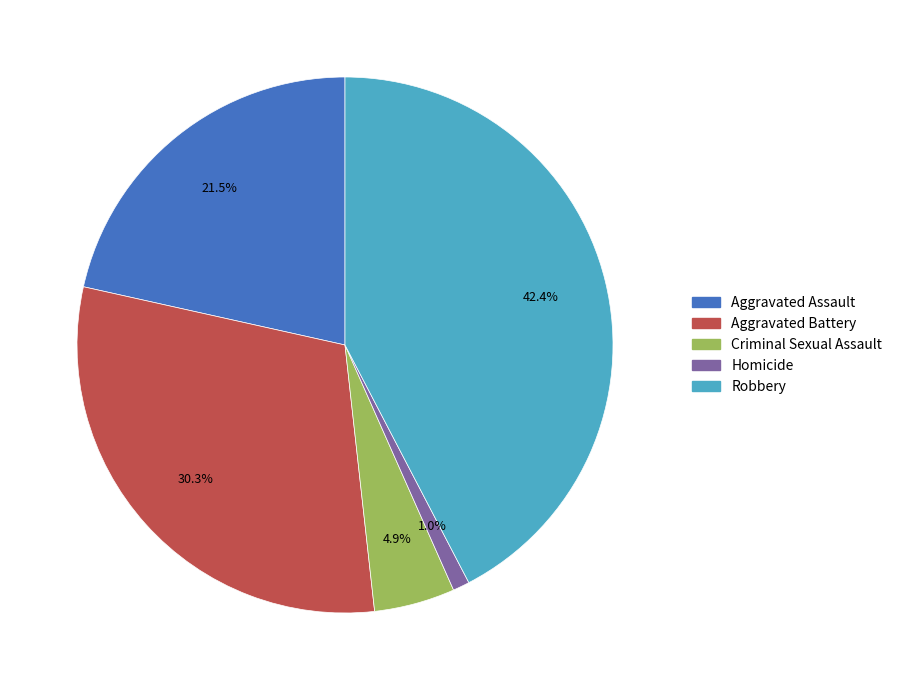

Rank the categories by value from lowest to highest.

Homicide, Criminal Sexual Assault, Aggravated Assault, Aggravated Battery, Robbery